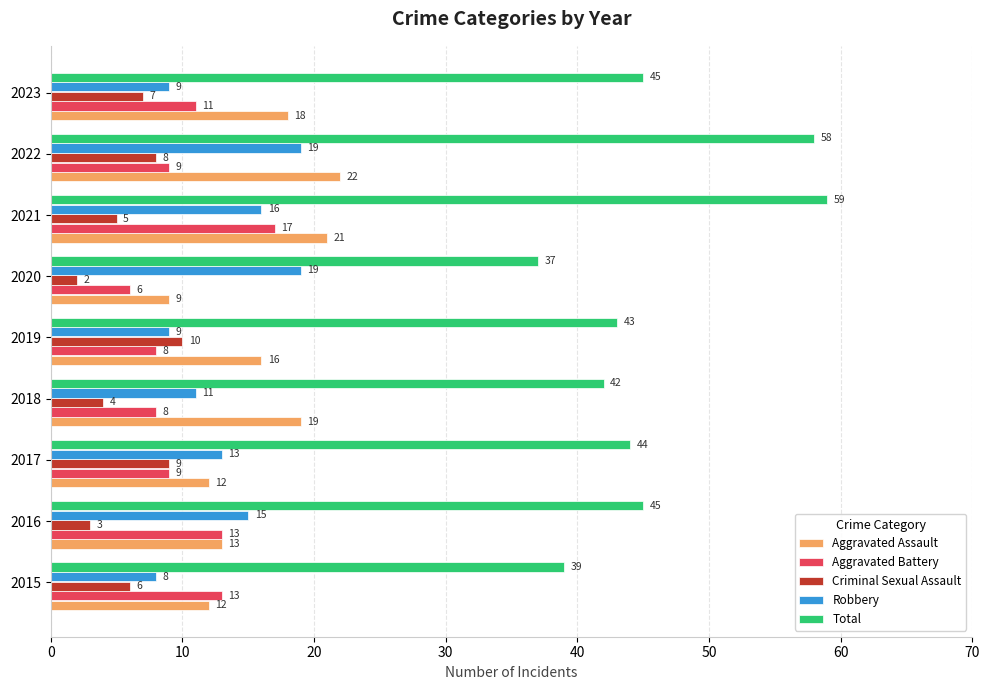

Rank the categories by Criminal Sexual Assault value from highest to lowest.

2019, 2017, 2022, 2023, 2015, 2021, 2018, 2016, 2020